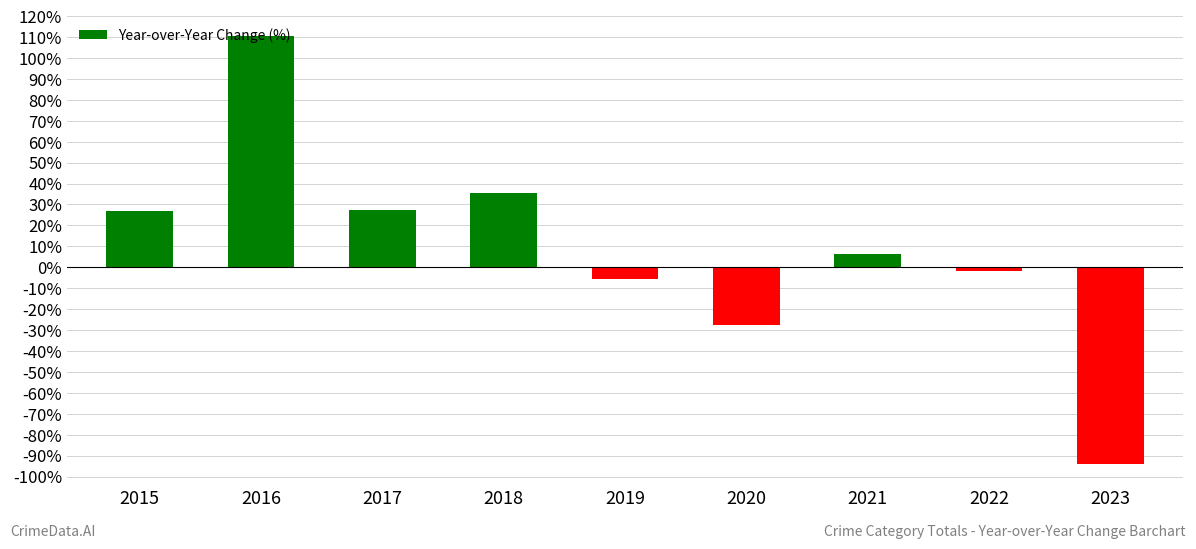

What is the difference between the values at 2016 and 2019?

116.3